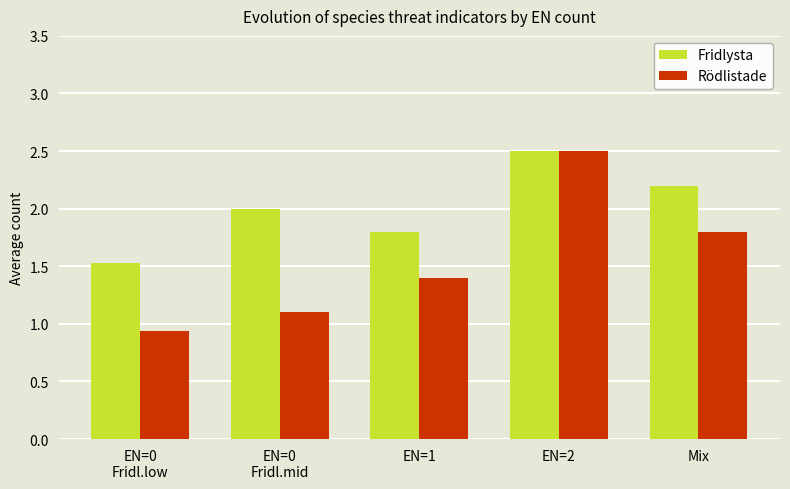

What is the label of the 3rd bar from the right?

EN=1